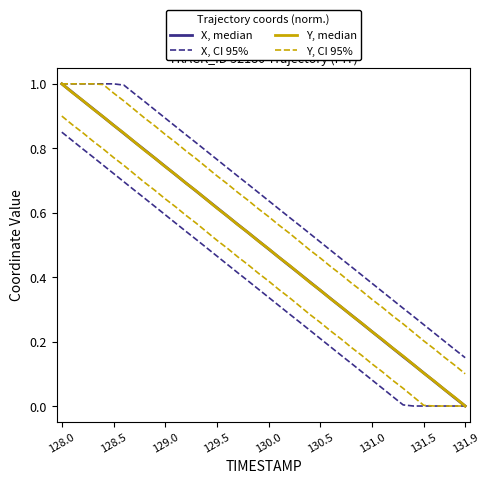

What is the difference between the second highest and second lowest values in the X, median series?

0.9